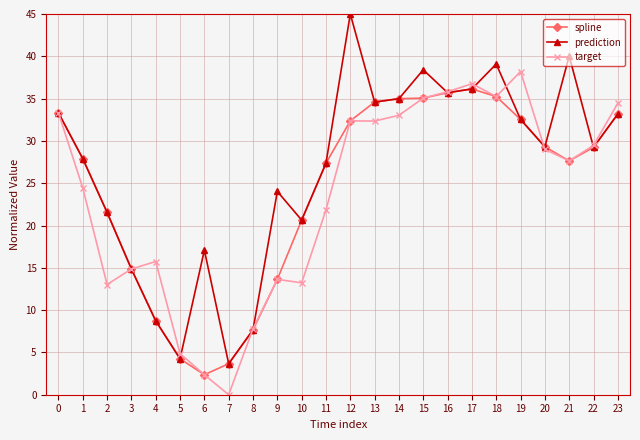

What is the difference between the highest and lowest values at 2?

8.5